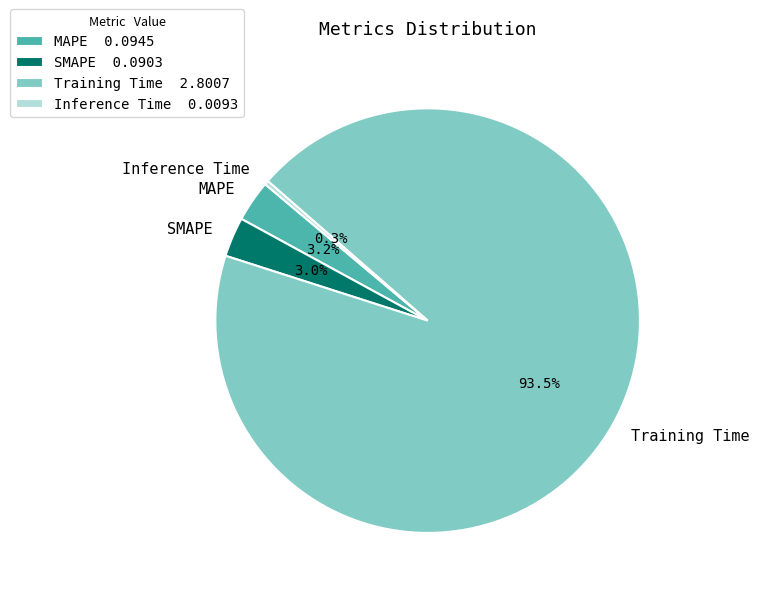

What is the smallest slice in the pie chart?

Inference Time